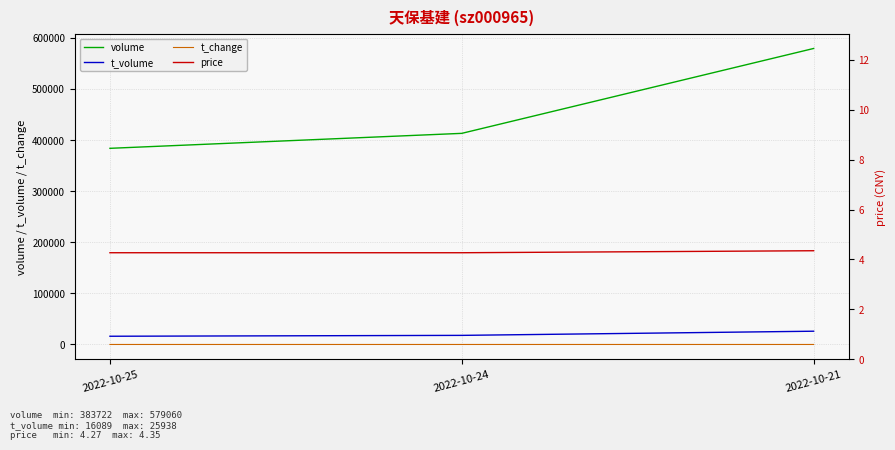

Reading left to right, extract all data points from this chart.

volume: 383722.0	413010.0	579060.0
t_volume: 16089.0	17803.0	25938.0
t_change: 3.5	3.7	5.2
price: 4.3	4.3	4.3